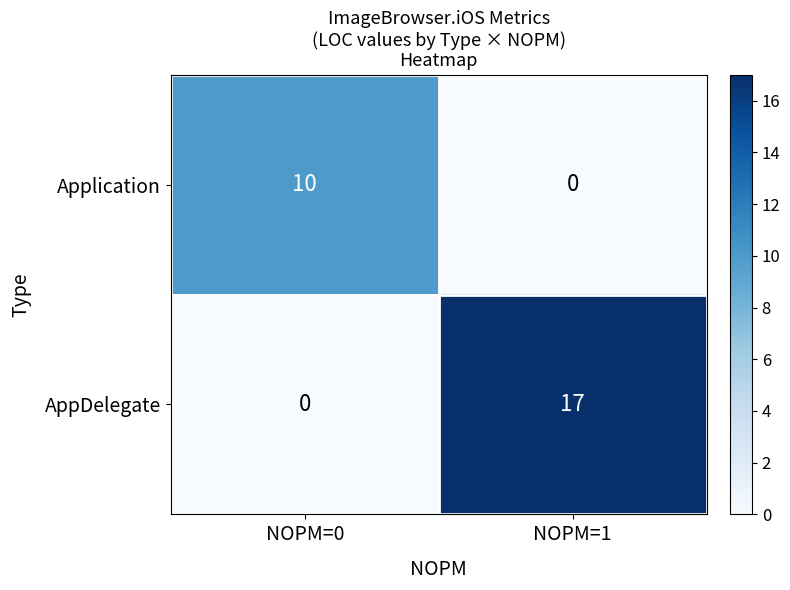

What is the sum of the Application values at NOPM=1 and NOPM=0?

10